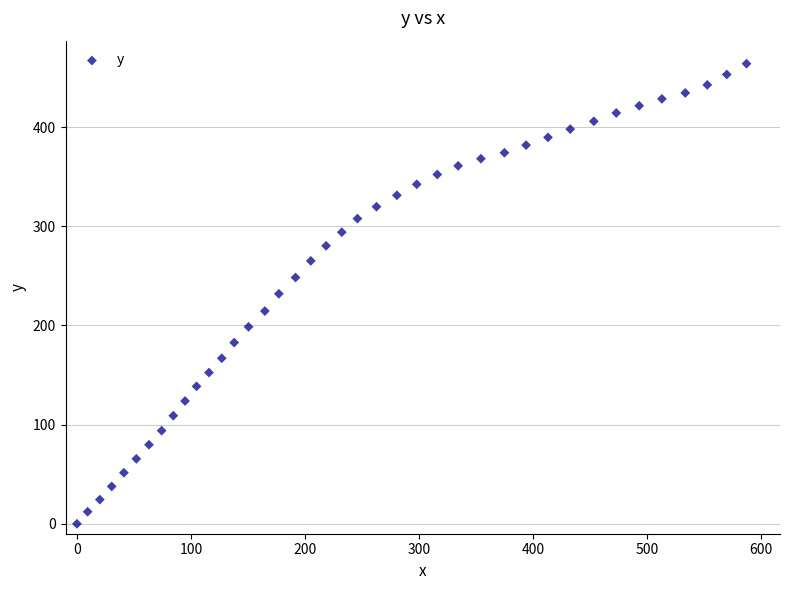

What is the range of X values (max minus min)?

587.2